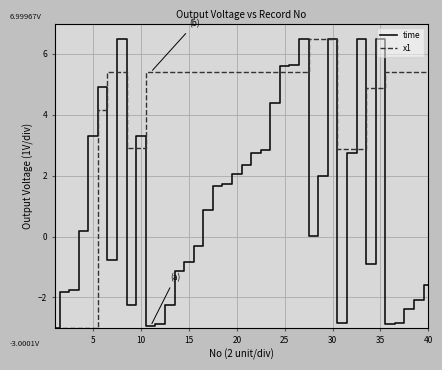

What is the sum of all time values?

43.4